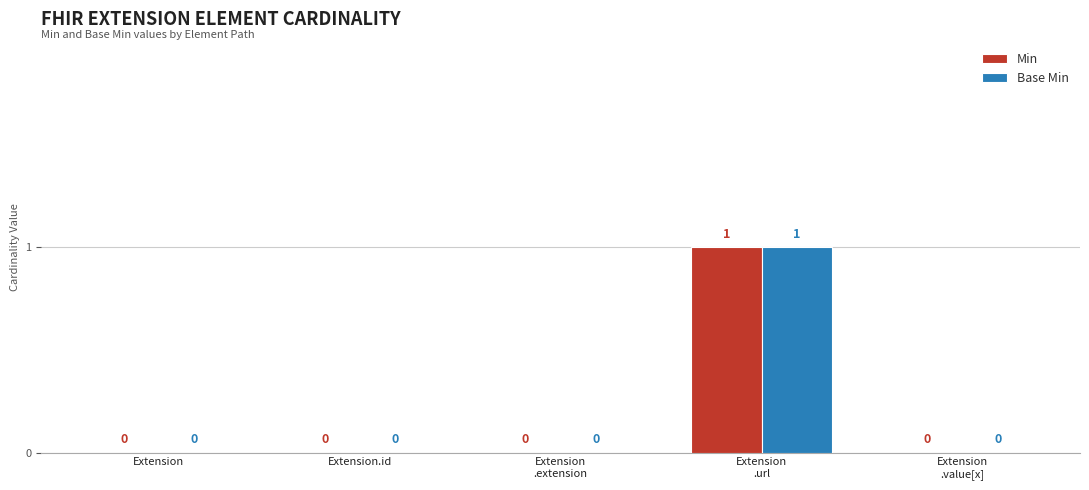

True or false: Min has a value of 0 at Extension.id.

True